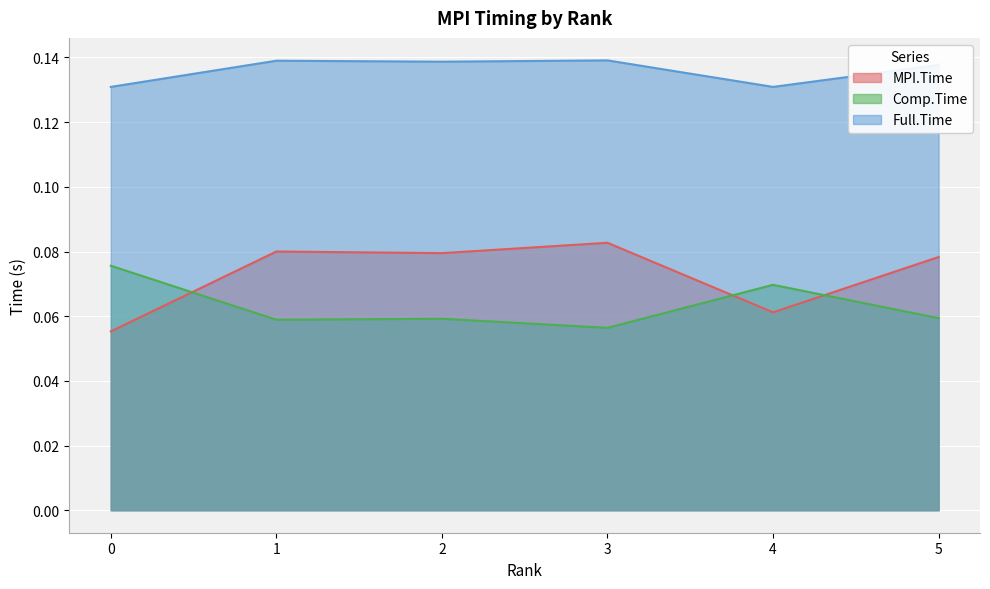

Is it true that MPI.Time equals 0.0 at 0?

False